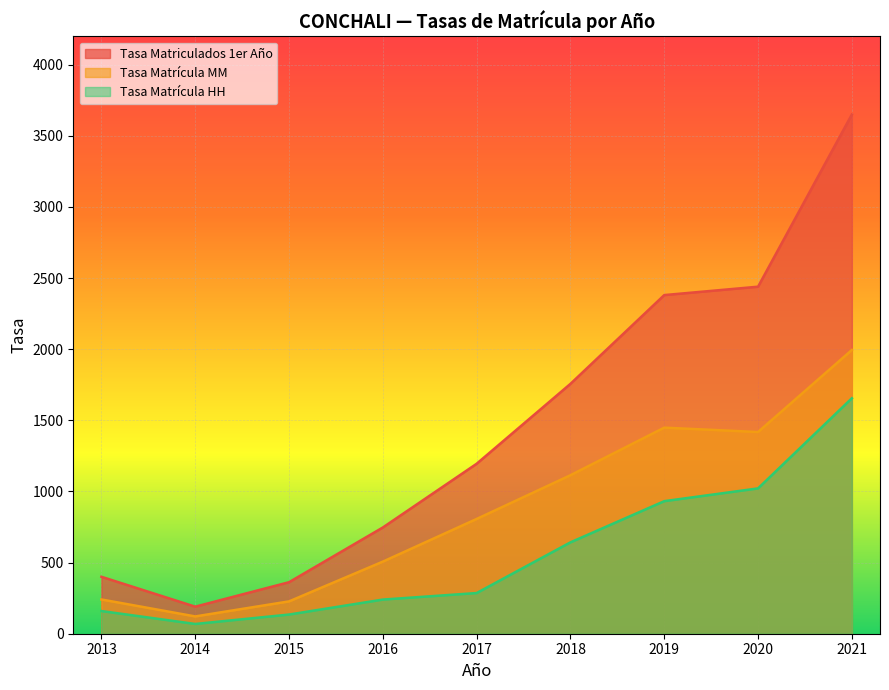

Where is the first local minimum for Tasa Matrícula HH?

2014